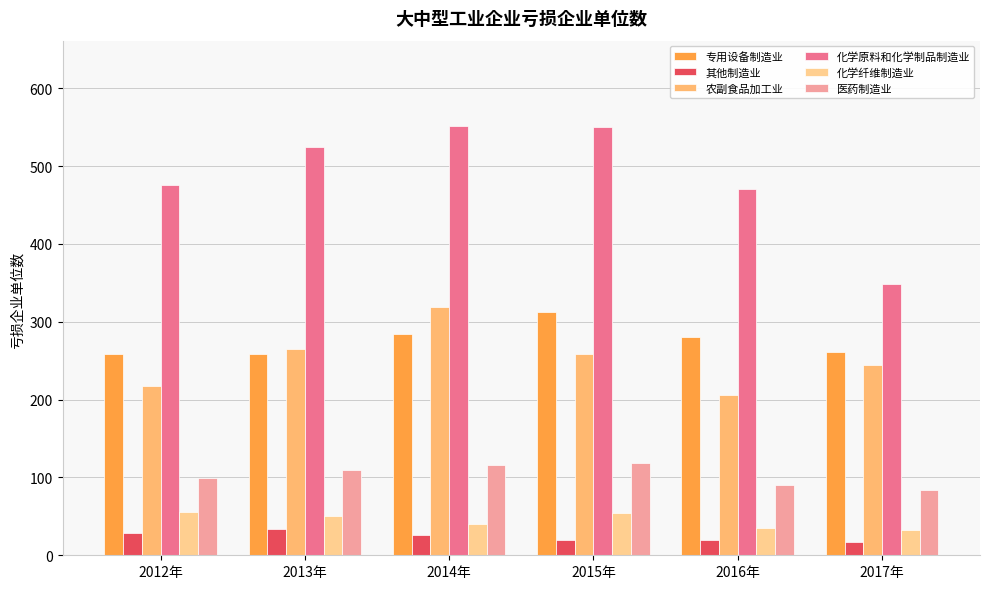

Reading left to right, list all the values displayed in this chart.

专用设备制造业: 259	258	284	313	281	261
其他制造业: 29	34	26	20	19	17
农副食品加工业: 218	265	319	259	206	245
化学原料和化学制品制造业: 476	524	551	550	471	349
化学纤维制造业: 56	50	40	54	35	32
医药制造业: 99	110	116	118	90	84